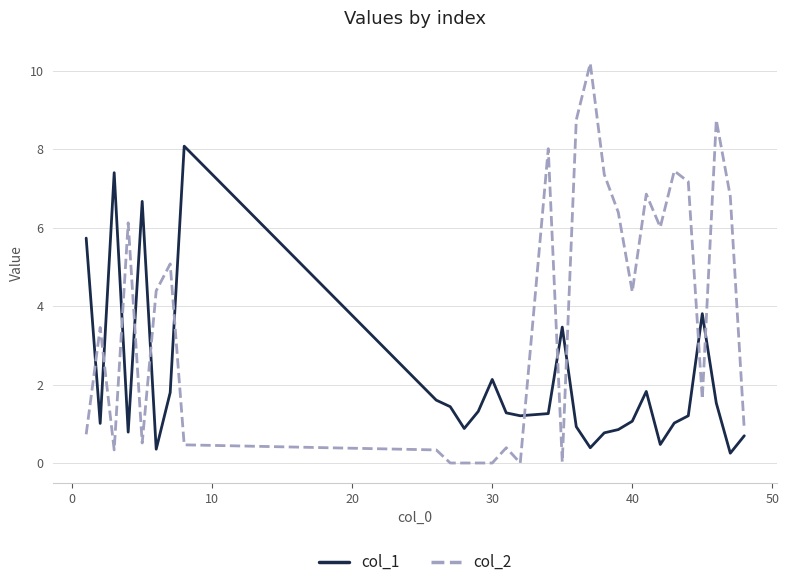

Which series has the largest range (max minus min)?

col_2